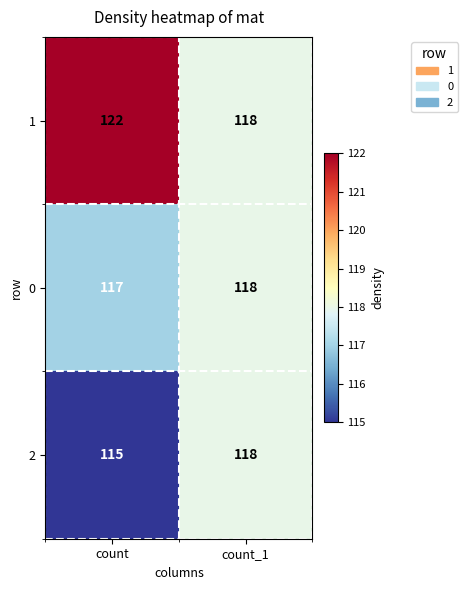

Rank the series by their average value, from lowest to highest.

2, 0, 1